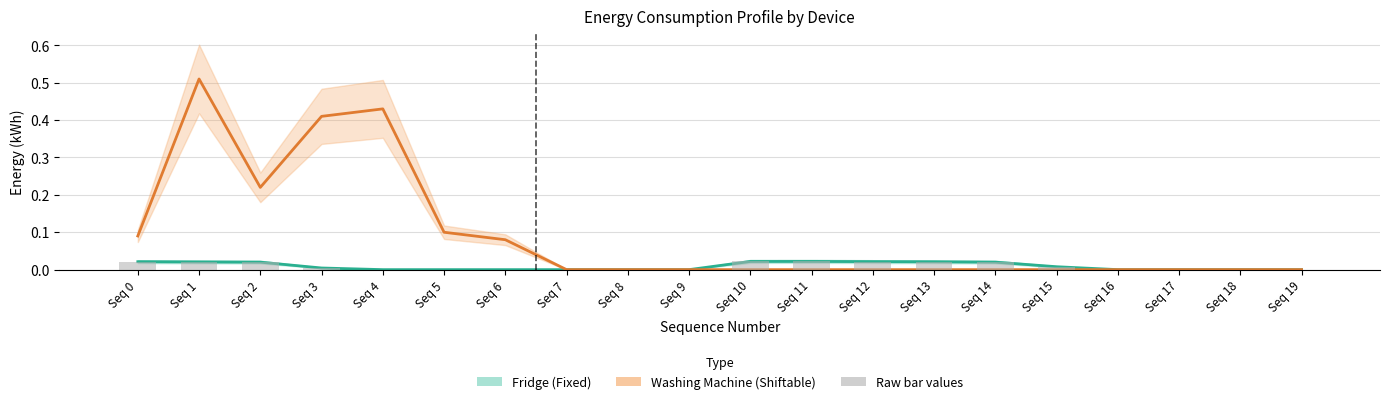

Reading left to right, extract all data points from this chart.

Fridge (Fixed): 0.0	0.0	0.0	0.0	0.0	0.0	0.0	0.0	0.0	0.0	0.0	0.0	0.0	0.0	0.0	0.0	0.0	0.0	0.0	0.0
Washing Machine (Shiftable): 0.1	0.5	0.2	0.4	0.4	0.1	0.1	0.0	0.0	0.0	0.0	0.0	0.0	0.0	0.0	0.0	0.0	0.0	0.0	0.0